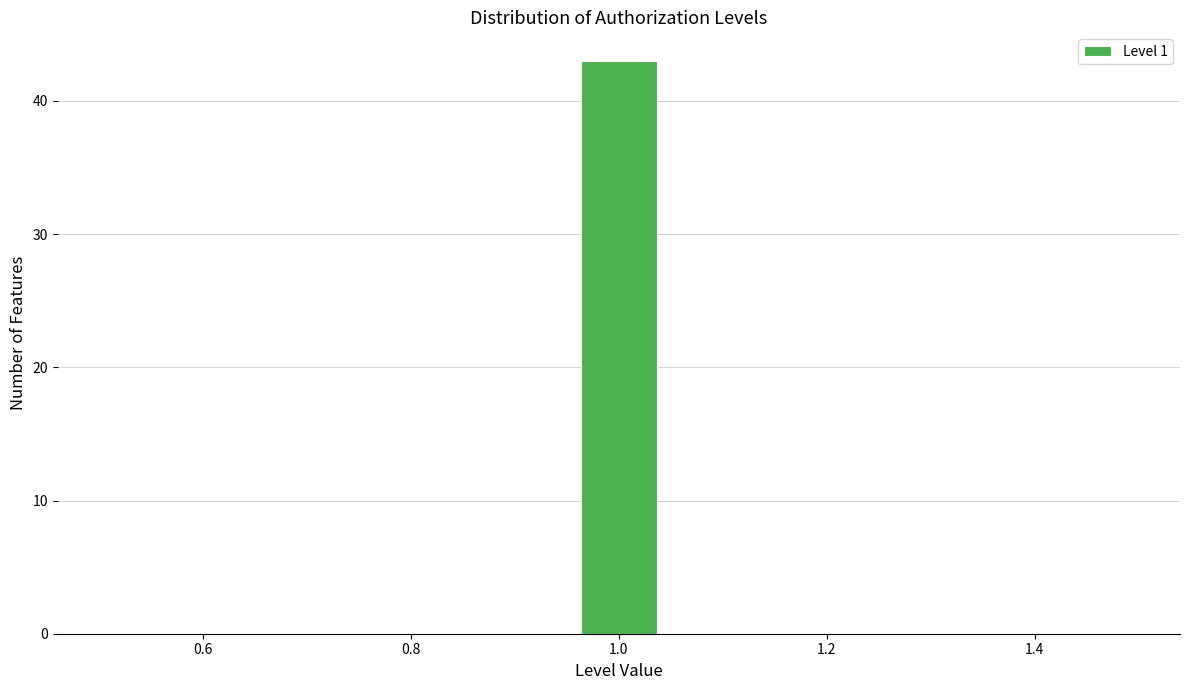

Reading left to right, list every bar in this chart as the range it spans on the x-axis followed by its height. Neither the bar edges nor the heights are printed on the chart, so give them approximately, as read against the axes.

0.50 to 0.60: 0
0.60 to 0.68: 0
0.68 to 0.78: 0
0.78 to 0.86: 0
0.86 to 0.96: 0
0.96 to 1.04: 43
1.04 to 1.14: 0
1.14 to 1.22: 0
1.22 to 1.32: 0
1.32 to 1.40: 0
1.40 to 1.50: 0